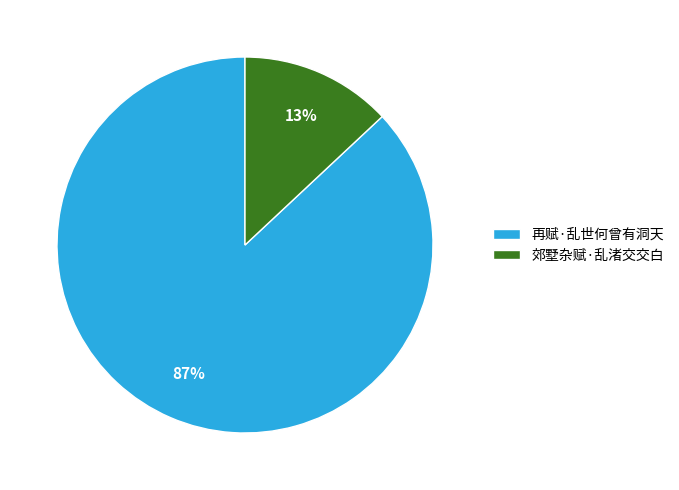

How many segments does this pie chart have?

2